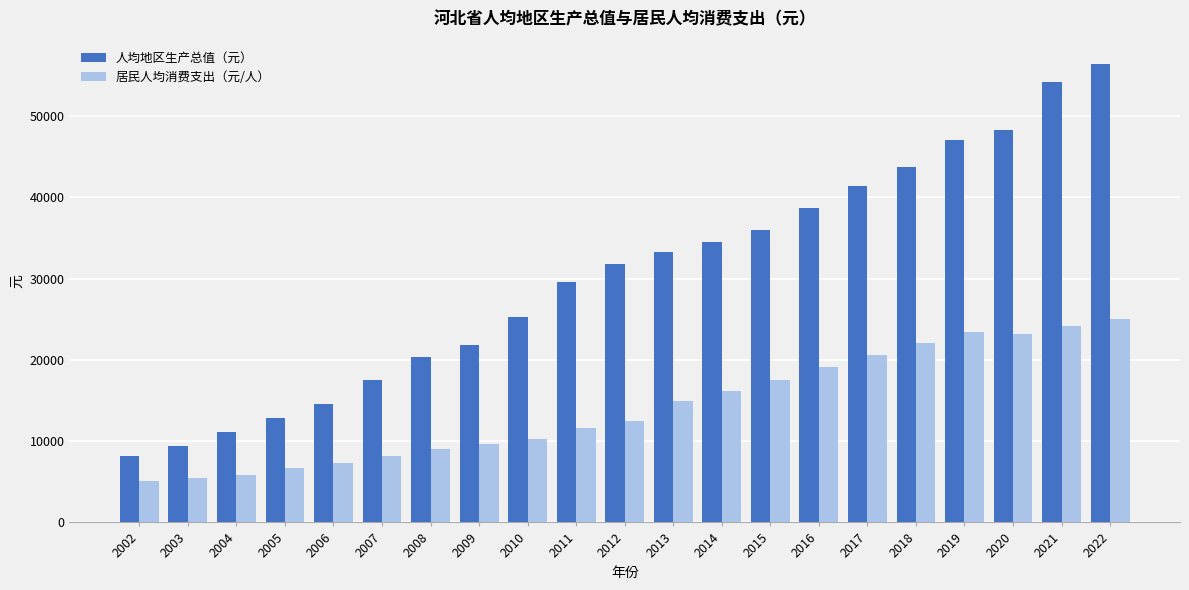

What is the smallest value displayed?

5069